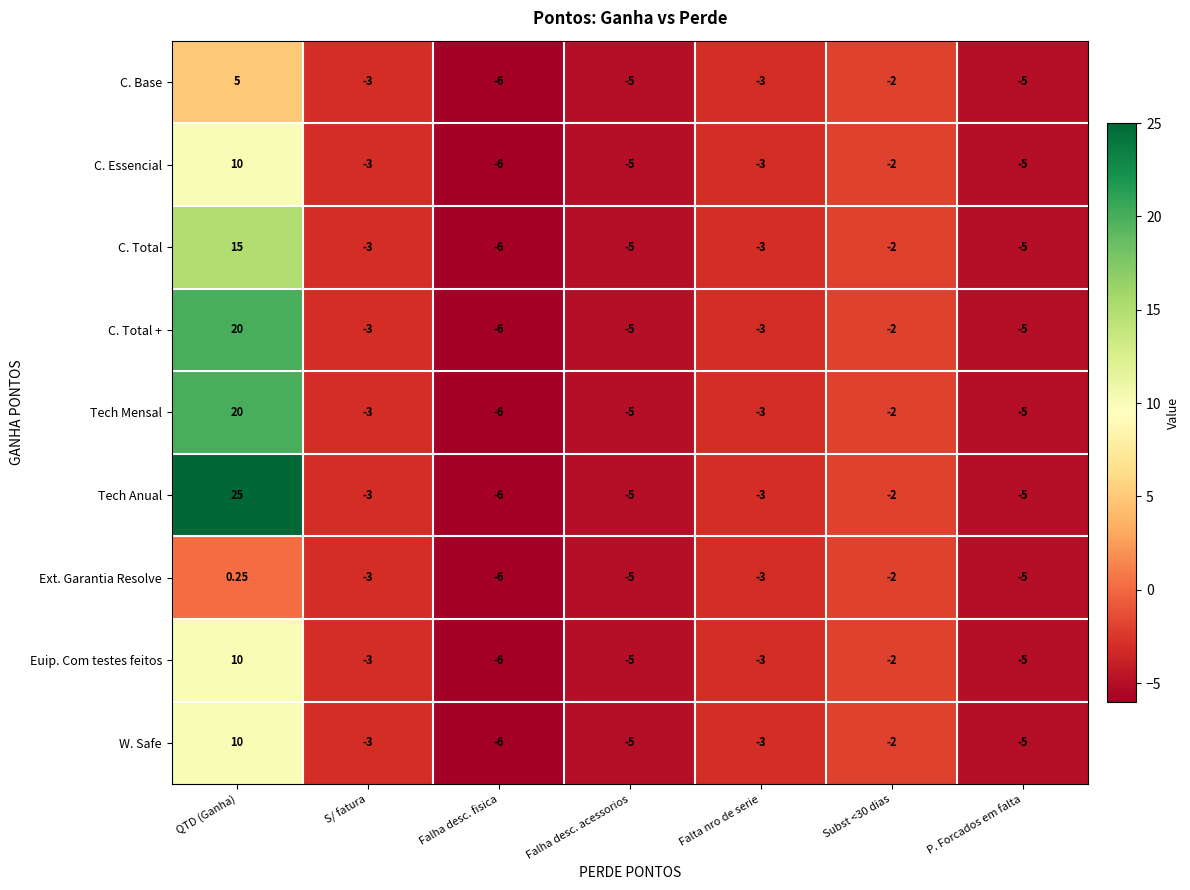

What is the smallest value displayed?

-6.0